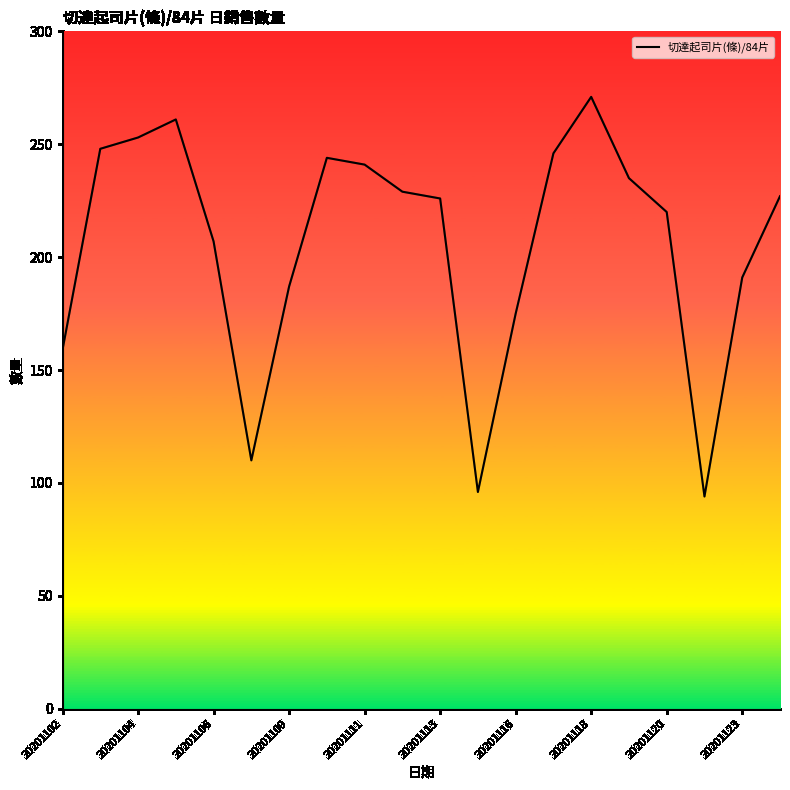

What is the difference between the maximum and minimum values?

177